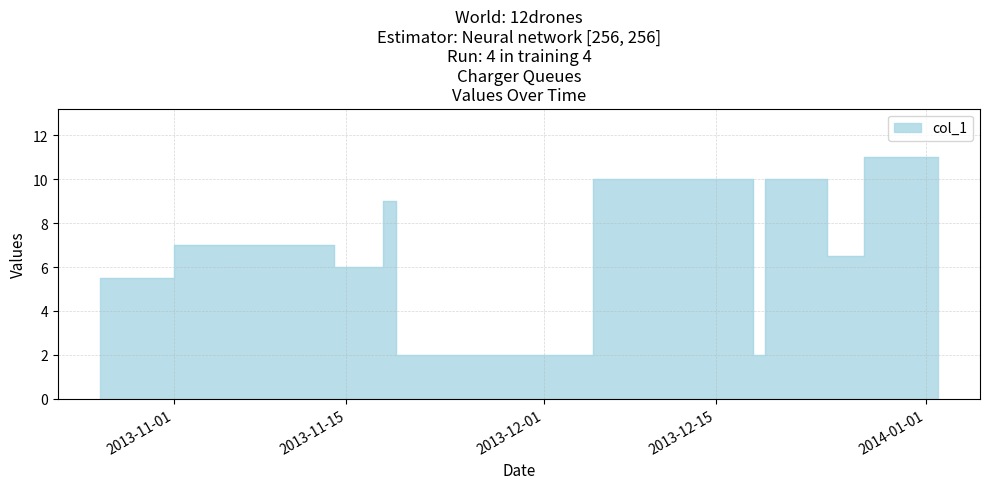

What is the difference between the second highest and minimum values?

9.0